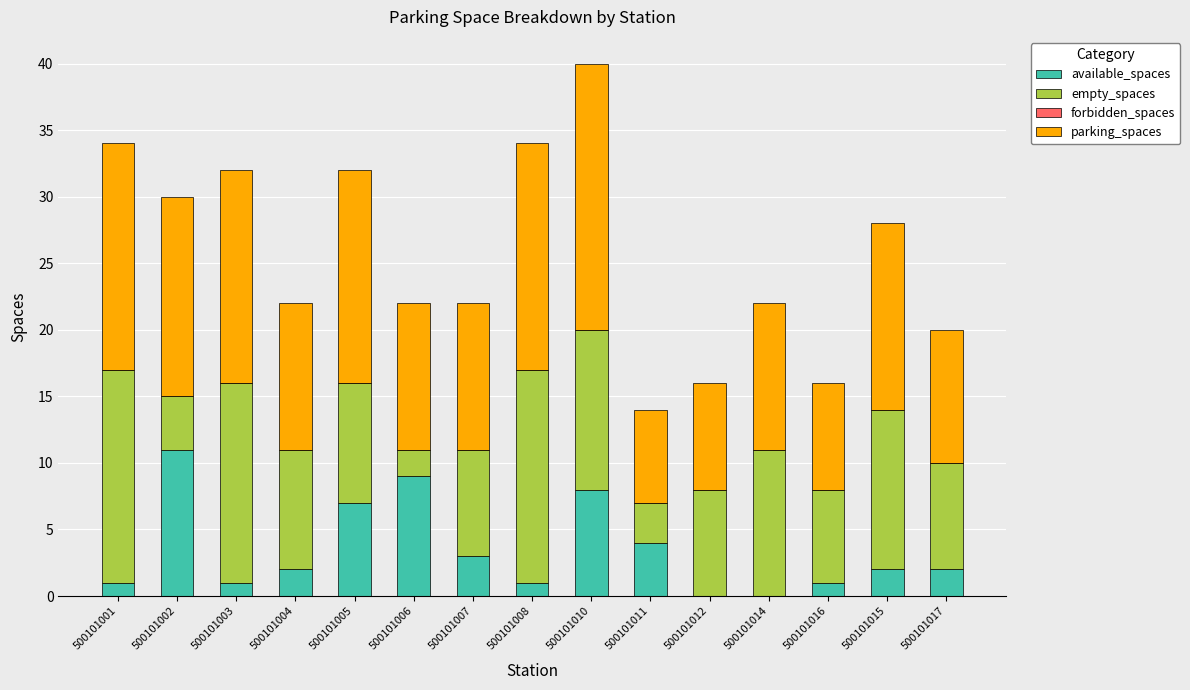

What is the sum of the available_spaces values at 500101007 and 500101005?

10